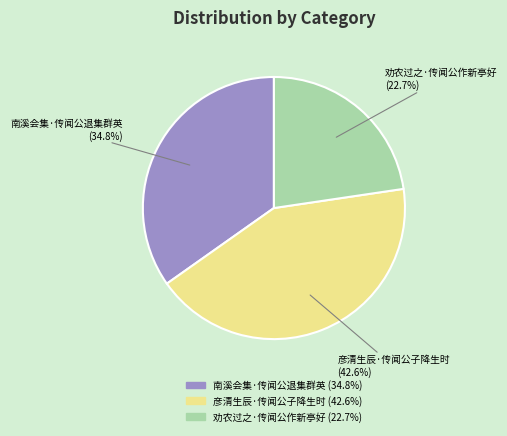

Rank the categories by value from lowest to highest.

劝农过之·传闻公作新亭好, 南溪会集·传闻公退集群英, 彦清生辰·传闻公子降生时